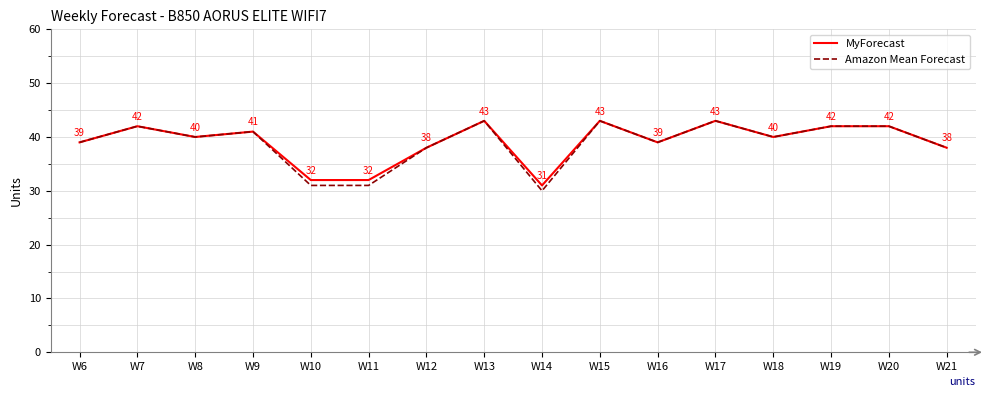

What is the total value across all series at W14?

61